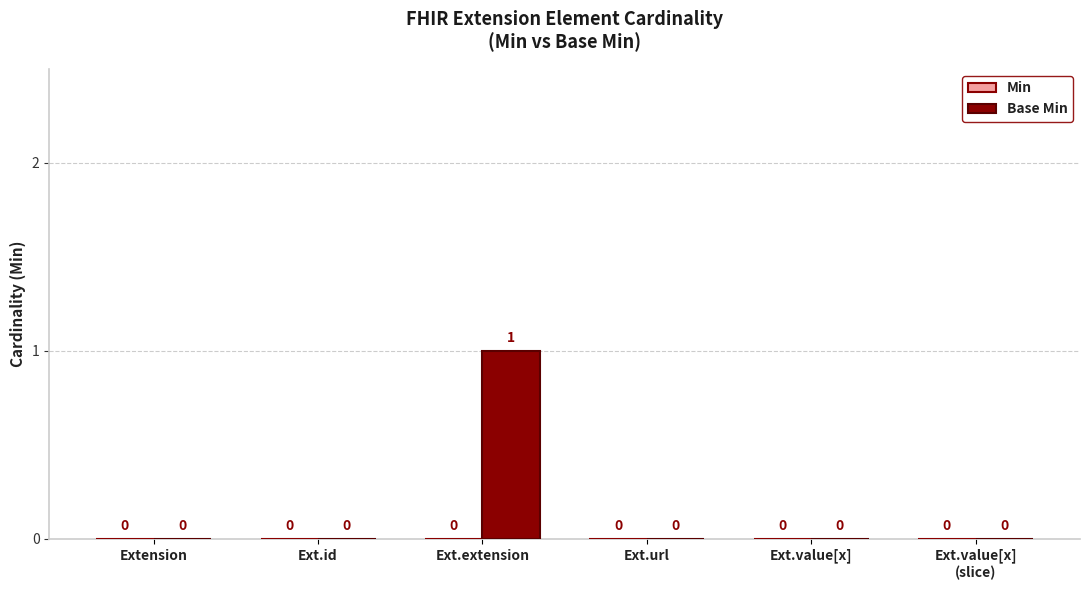

Which category has the highest value across all series?

Ext.extension